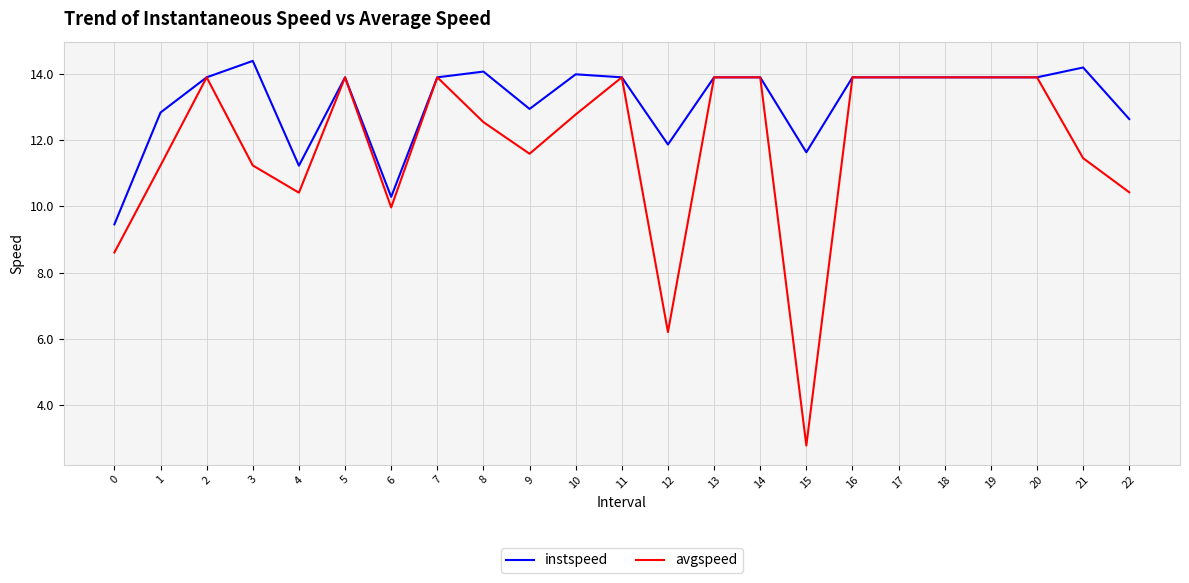

Which series has the largest range (max minus min)?

avgspeed